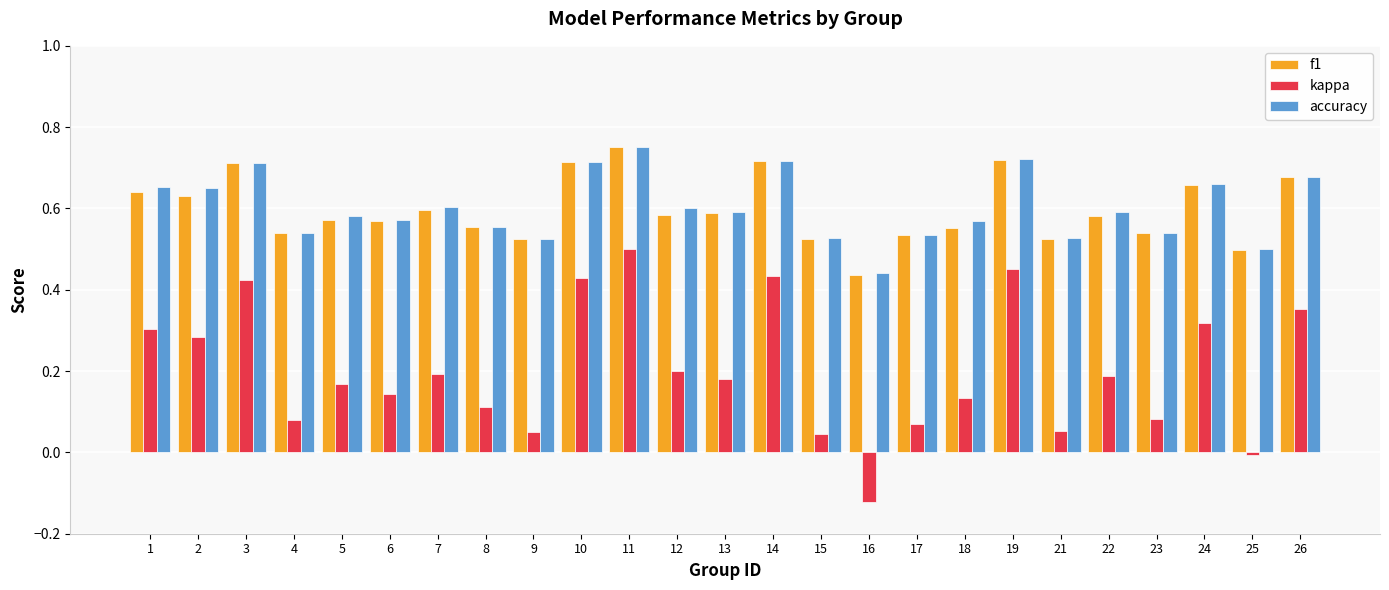

What is the sum of all kappa values?

5.1